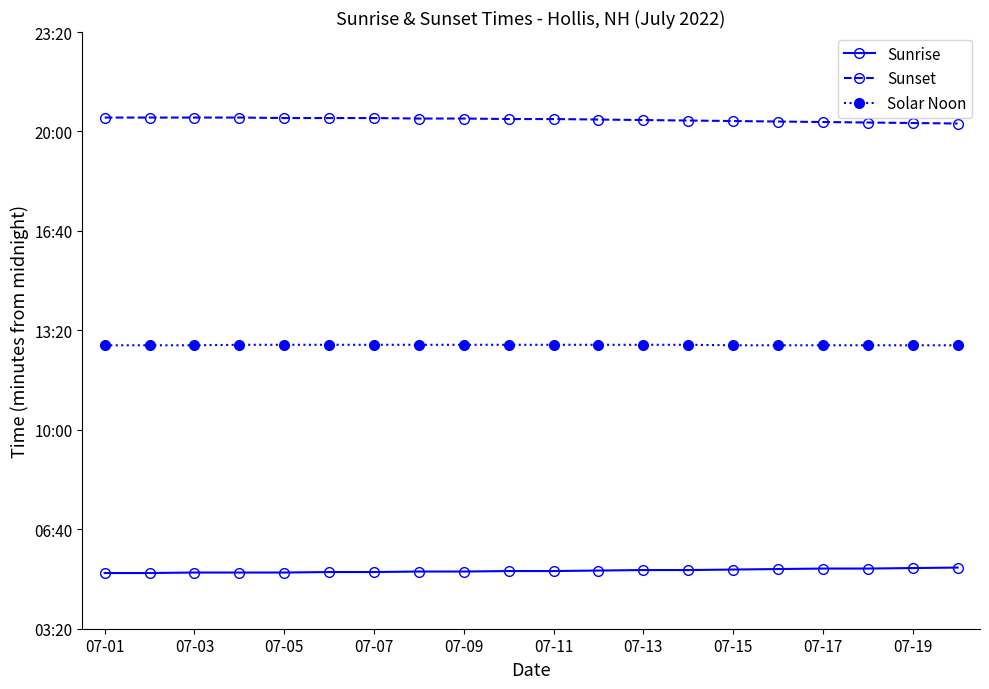

What are all the series names shown in the legend?

Sunrise, Sunset, Solar Noon